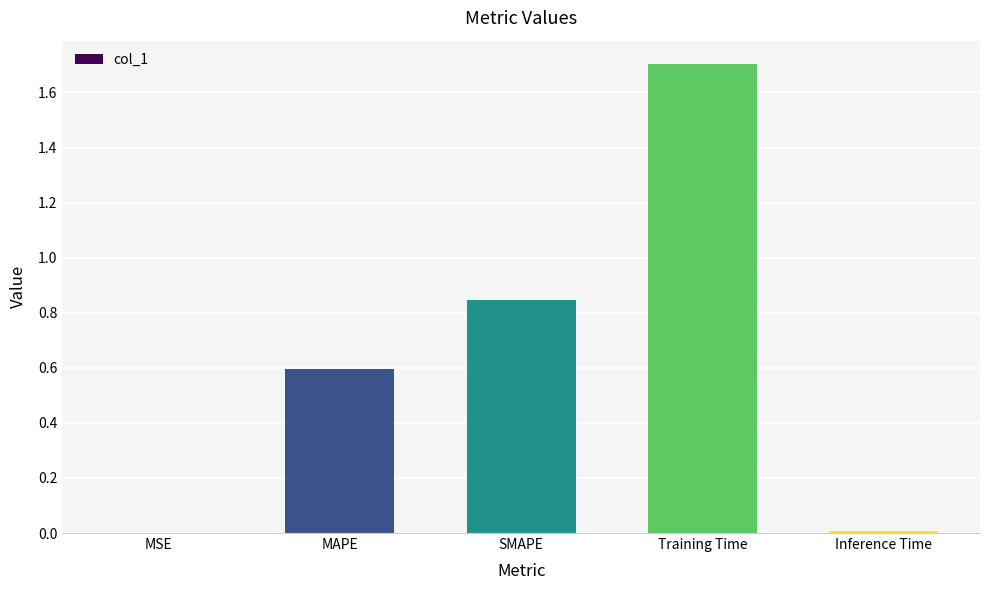

What is the change in value from SMAPE to Inference Time?

-0.8